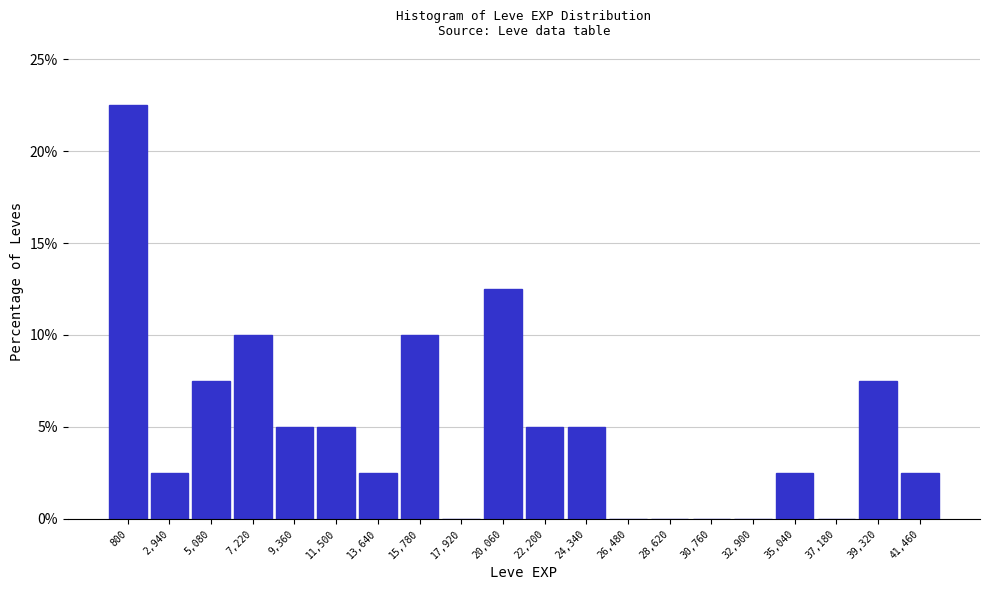

Reading right to left, extract all data points from this chart.

41,460=2.5	39,320=7.5	37,180=0.0	35,040=2.5	32,900=0.0	30,760=0.0	28,620=0.0	26,480=0.0	24,340=5.0	22,200=5.0	20,060=12.5	17,920=0.0	15,780=10.0	13,640=2.5	11,500=5.0	9,360=5.0	7,220=10.0	5,080=7.5	2,940=2.5	800=22.5